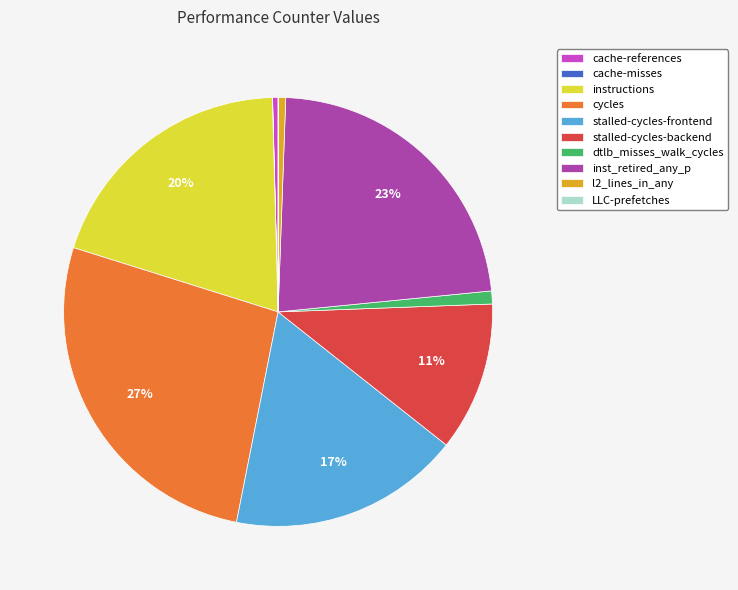

To the nearest percent, what is the difference between the largest and smallest slice percentages?

27%